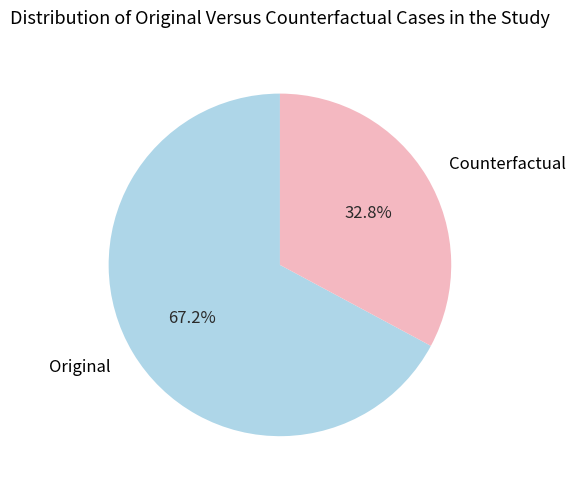

What is the smallest slice in the pie chart?

Counterfactual